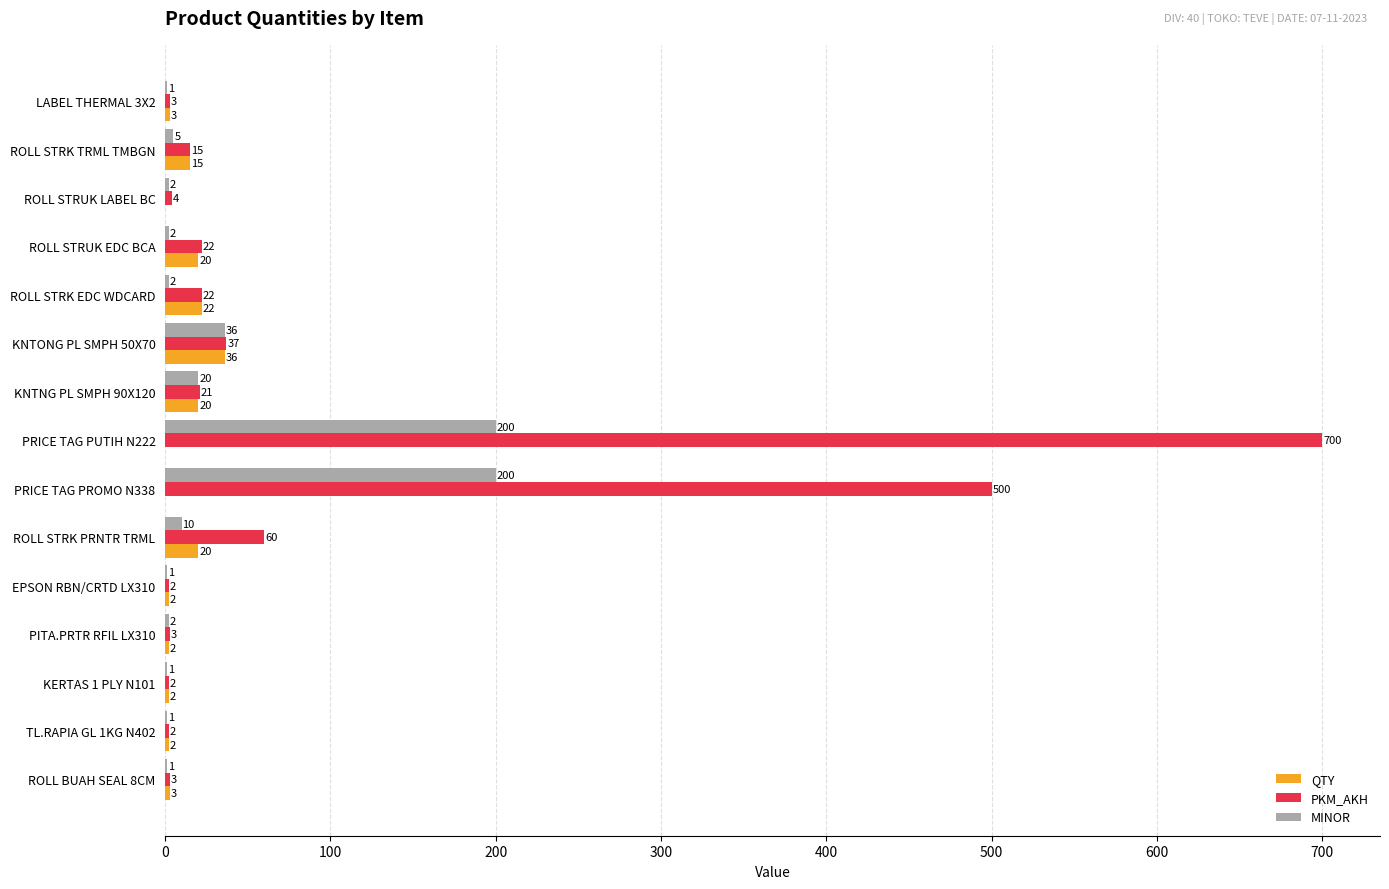

What is the sum of all MINOR values?

484